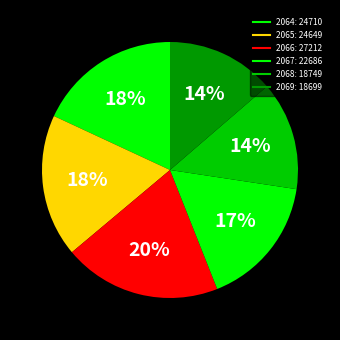

How many segments does this pie chart have?

6